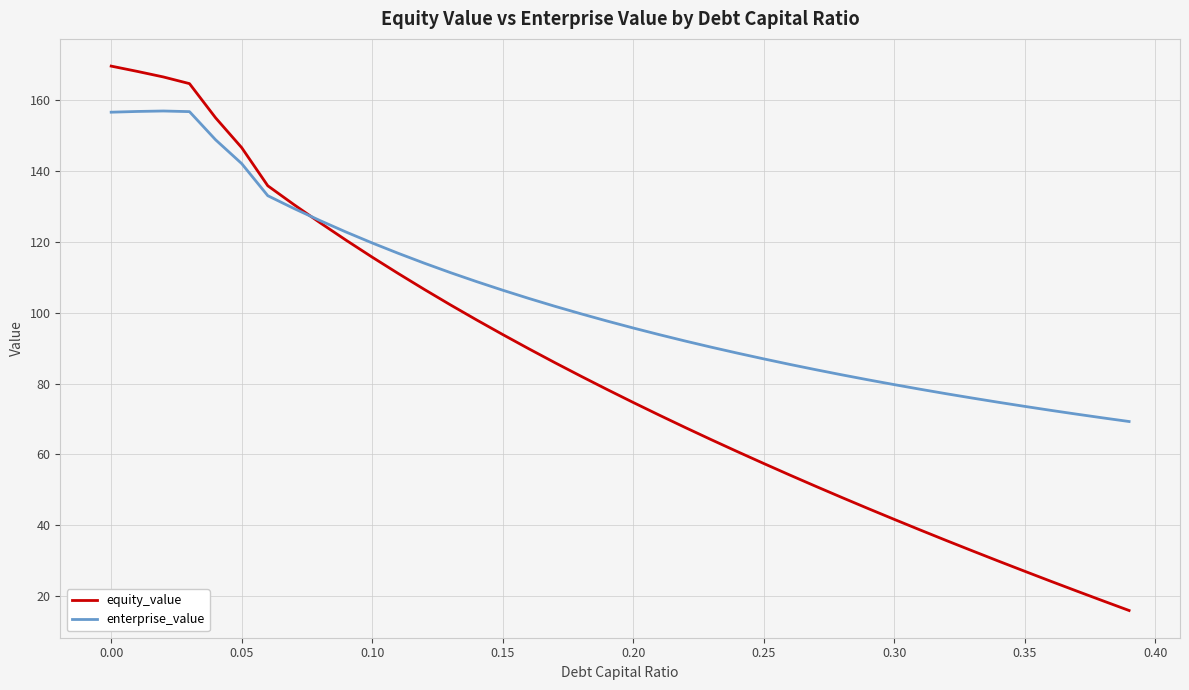

Which series has the largest total across all categories?

enterprise_value